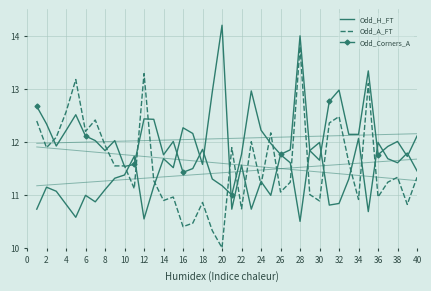

What is the average value of the Odd_A_FT series?

11.6